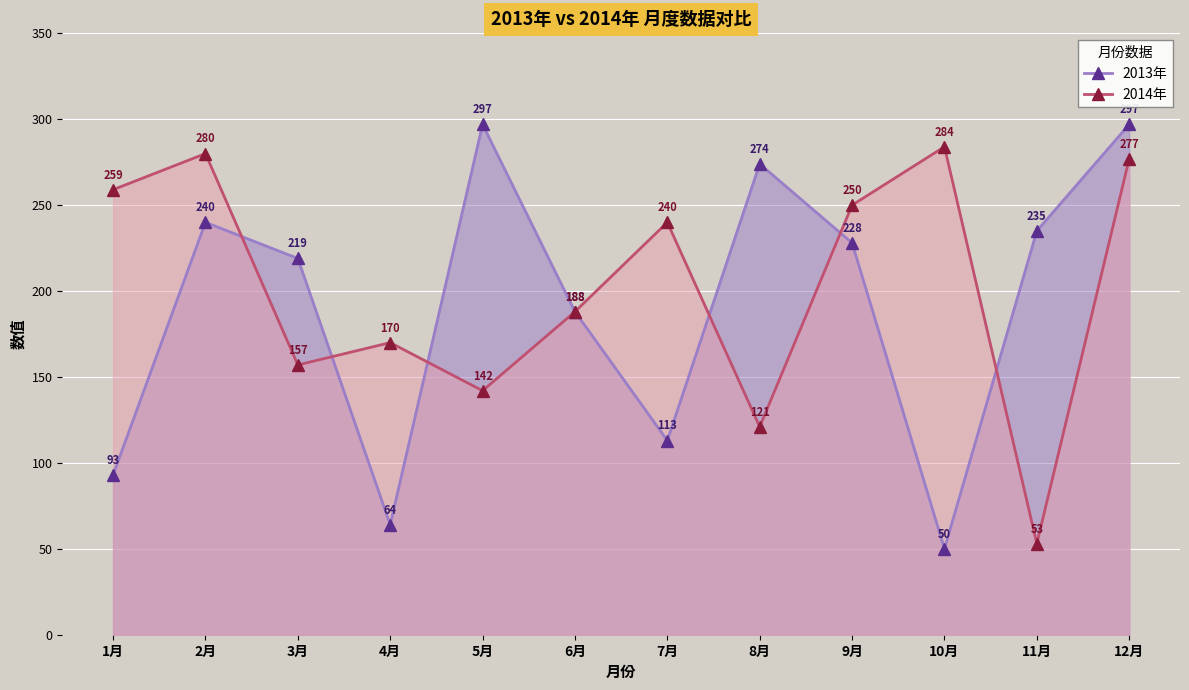

Read the 2014年 value at 3月.

157